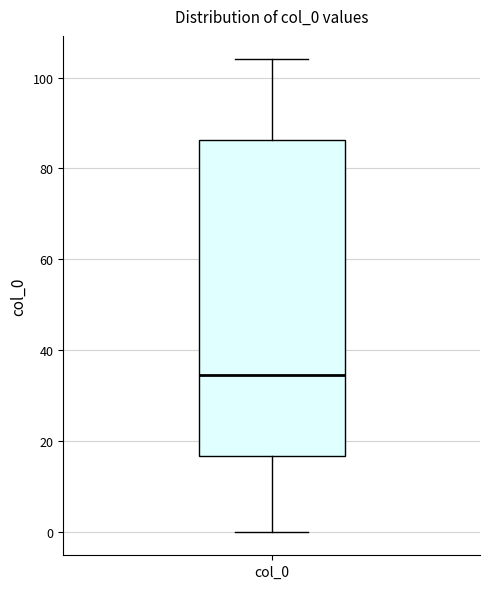

Where is the lower edge of the box for col_0 on the y-axis? The values are not printed on the chart, so give them approximately, as read against the axis.

16